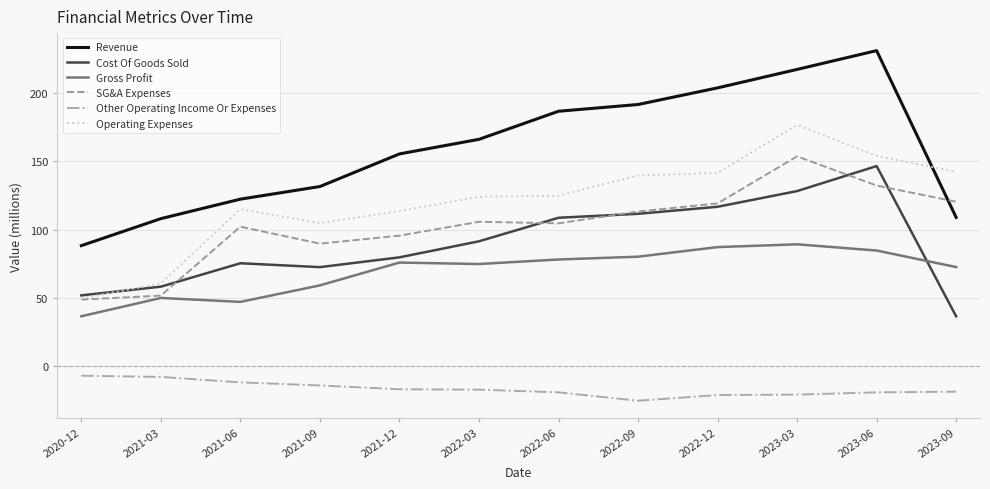

The value of Cost Of Goods Sold at 2021-03 is 19.4. True or false?

False